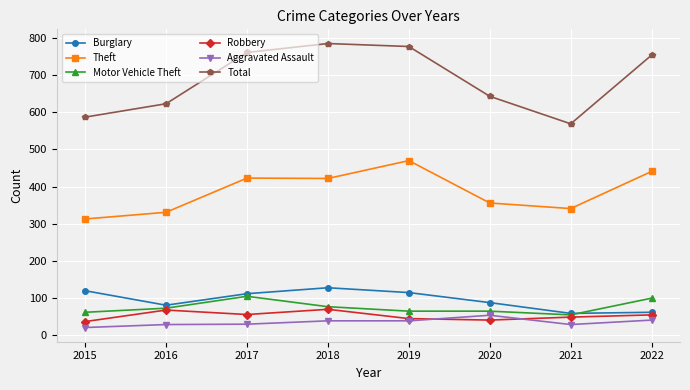

Which series has the largest range (max minus min)?

Total